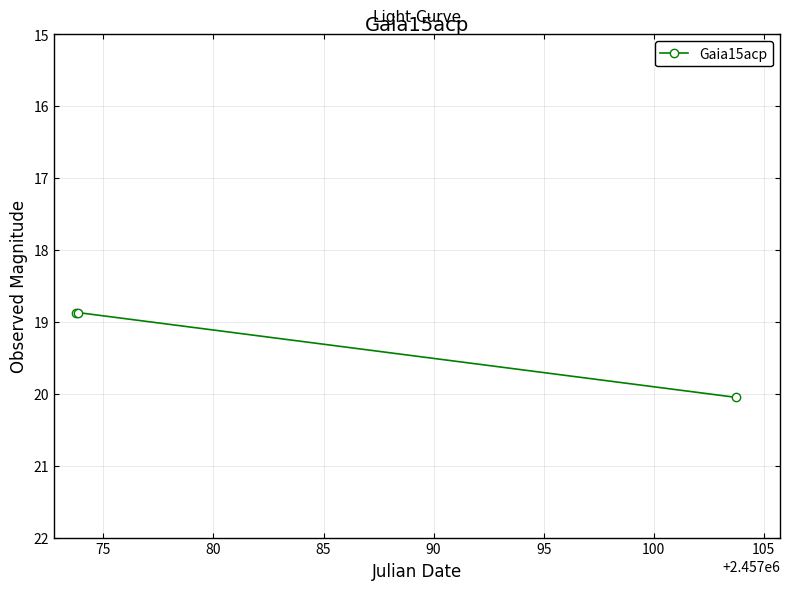

What is the average value?

19.3